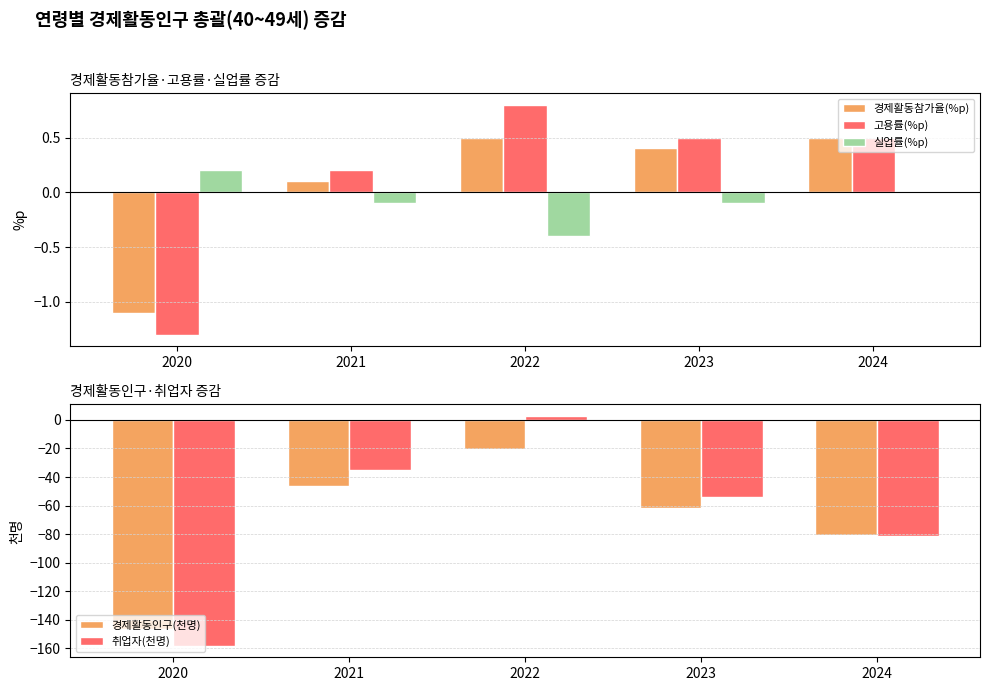

What are all the series names shown in the legend?

경제활동참가율(%p), 고용률(%p), 실업률(%p), 경제활동인구(천명), 취업자(천명)